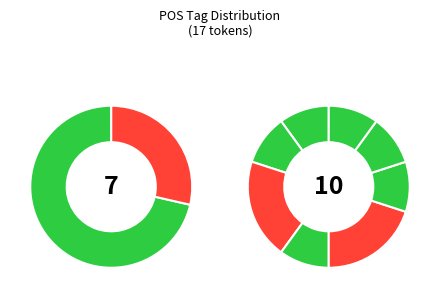

To the nearest percent, what percentage of the pie is d--------?

29%